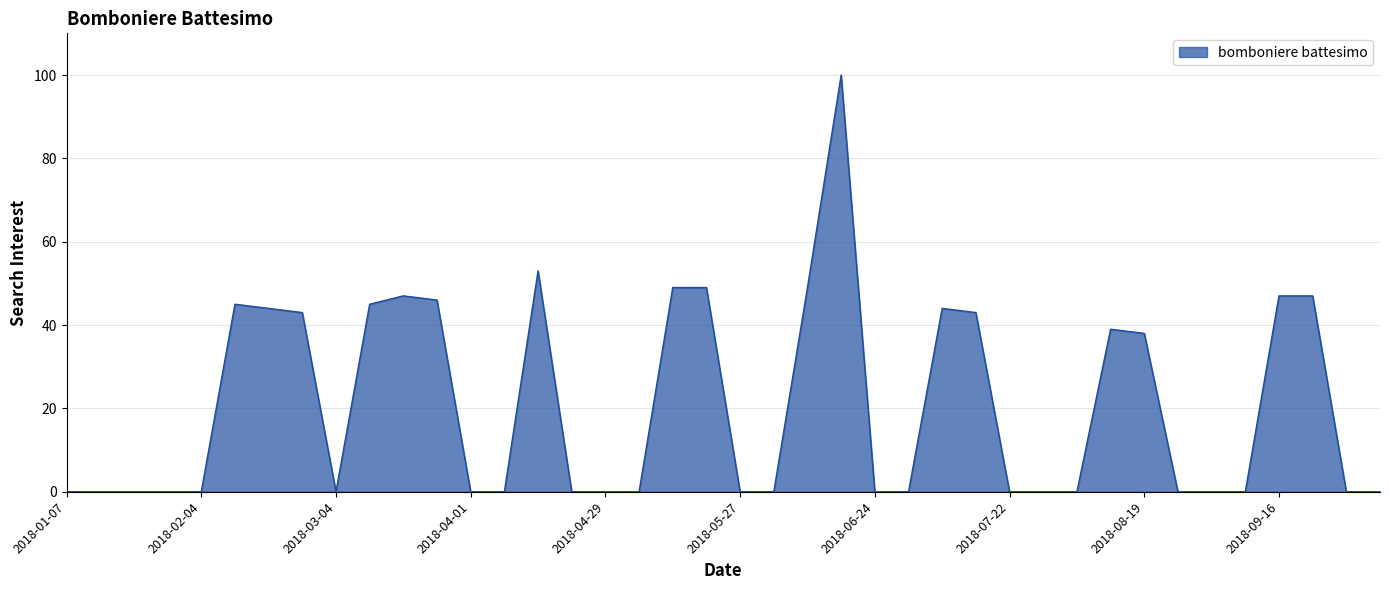

What is the greatest value displayed?

100